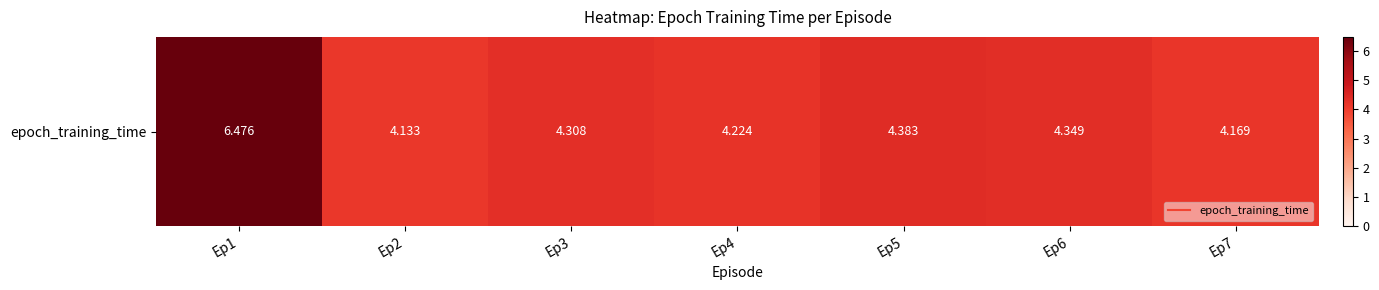

What is the ratio of the value at Ep4 to the value at Ep5?

1.0